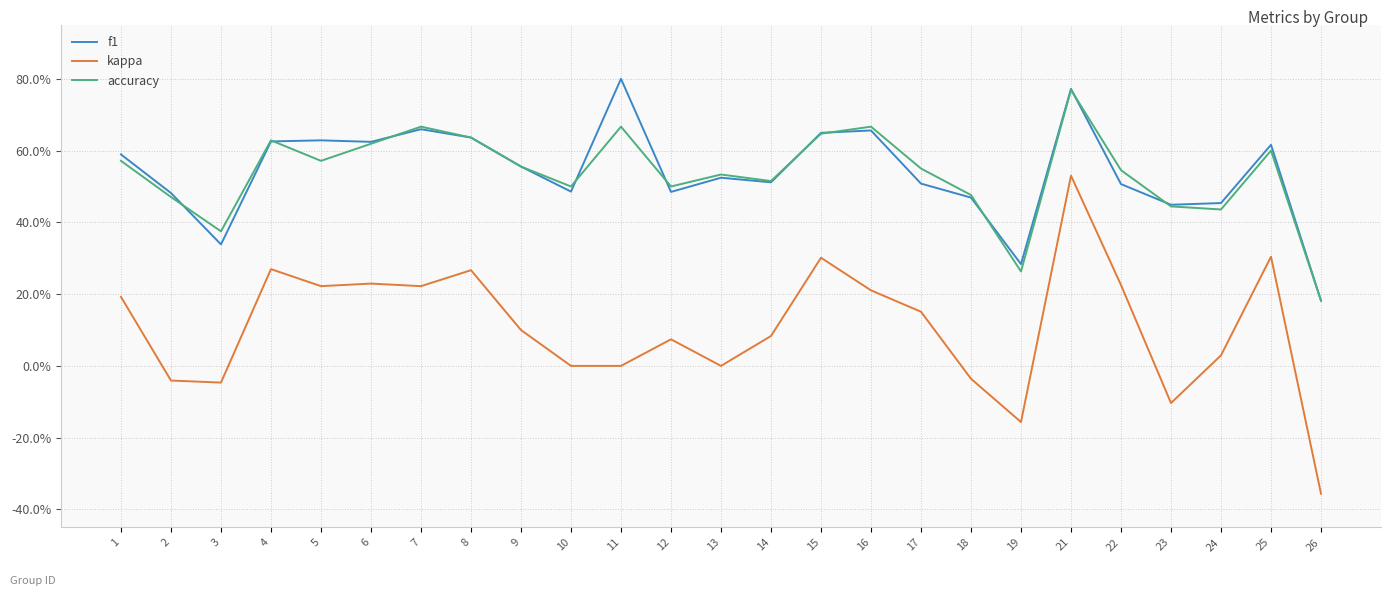

Reading left to right, list all the values displayed in this chart.

f1: 1=0.6	2=0.5	3=0.3	4=0.6	5=0.6	6=0.6	7=0.7	8=0.6	9=0.6	10=0.5	11=0.8	12=0.5	13=0.5	14=0.5	15=0.6	16=0.7	17=0.5	18=0.5	19=0.3	21=0.8	22=0.5	23=0.4	24=0.5	25=0.6	26=0.2
kappa: 1=0.2	2=-0.0	3=-0.0	4=0.3	5=0.2	6=0.2	7=0.2	8=0.3	9=0.1	10=0.0	11=0.0	12=0.1	13=0.0	14=0.1	15=0.3	16=0.2	17=0.2	18=-0.0	19=-0.2	21=0.5	22=0.2	23=-0.1	24=0.0	25=0.3	26=-0.4
accuracy: 1=0.6	2=0.5	3=0.4	4=0.6	5=0.6	6=0.6	7=0.7	8=0.6	9=0.6	10=0.5	11=0.7	12=0.5	13=0.5	14=0.5	15=0.6	16=0.7	17=0.6	18=0.5	19=0.3	21=0.8	22=0.5	23=0.4	24=0.4	25=0.6	26=0.2